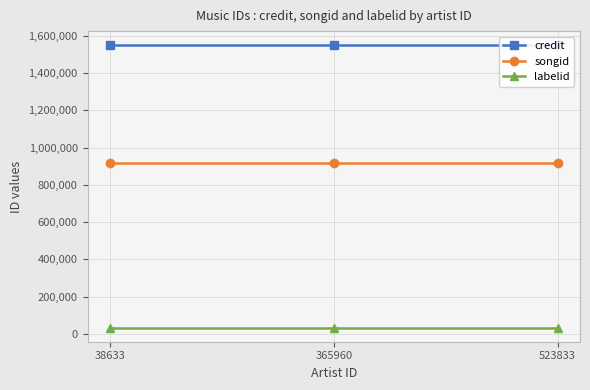

Reading left to right, extract all data points from this chart.

credit: 1549866	1549866	1549866
songid: 915792	915792	915792
labelid: 33526	33526	33526